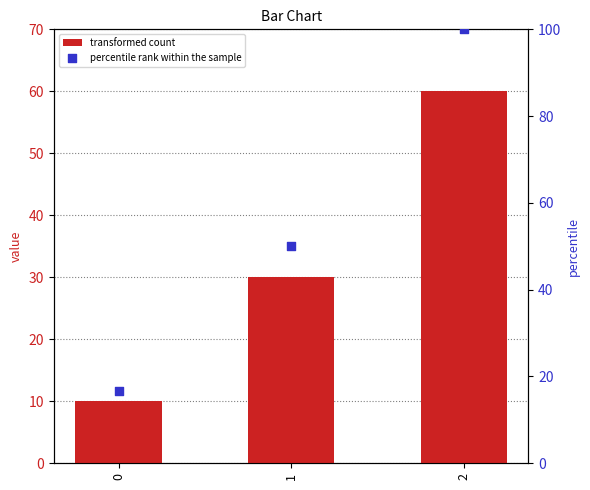

Which series reaches the maximum Y coordinate?

percentile rank within the sample